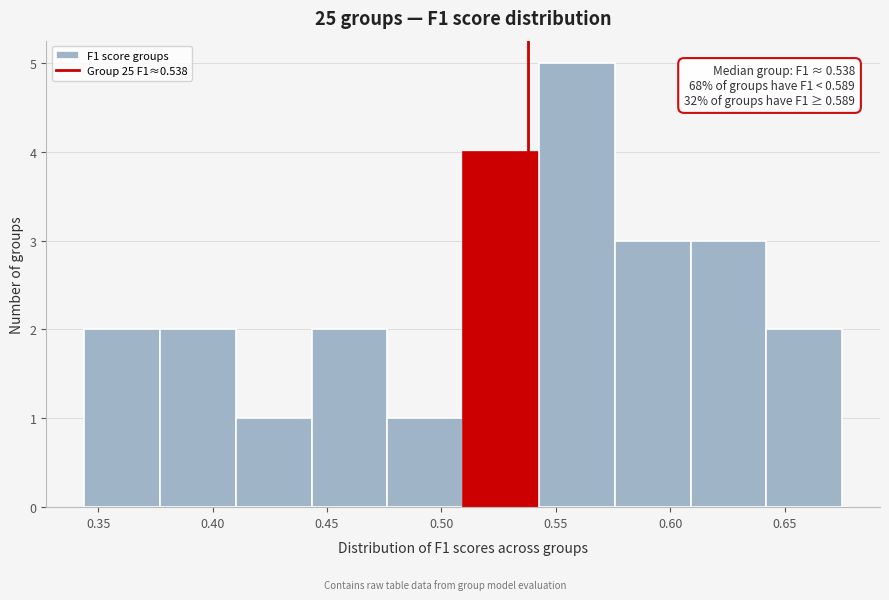

Which range on the x-axis has the tallest bar?

0.545 to 0.575